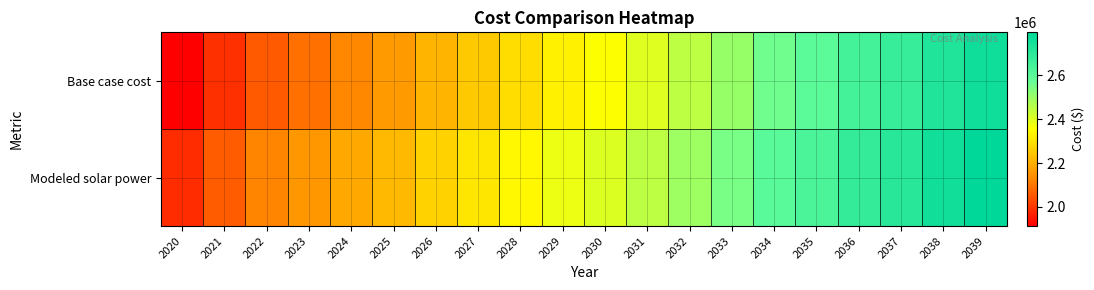

Between 2031 and 2038, which is larger?

2038